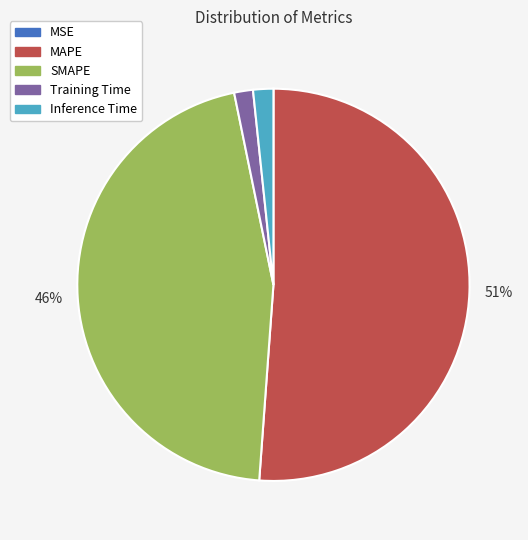

Is it true that SMAPE is 46% of the pie?

True